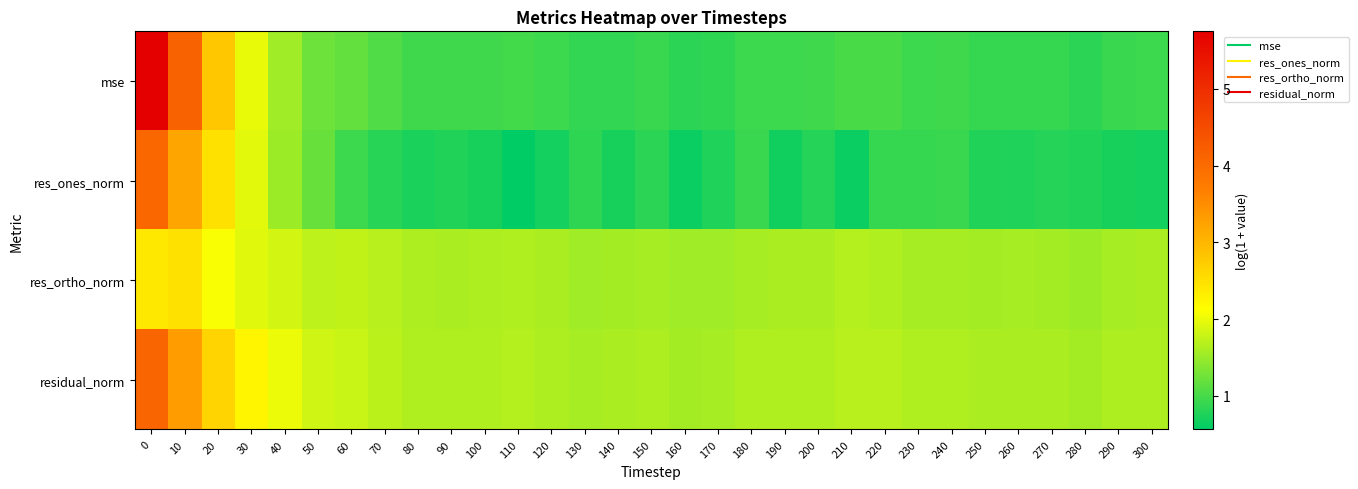

Rank the series by their average value, from lowest to highest.

res_ones_norm, mse, res_ortho_norm, residual_norm